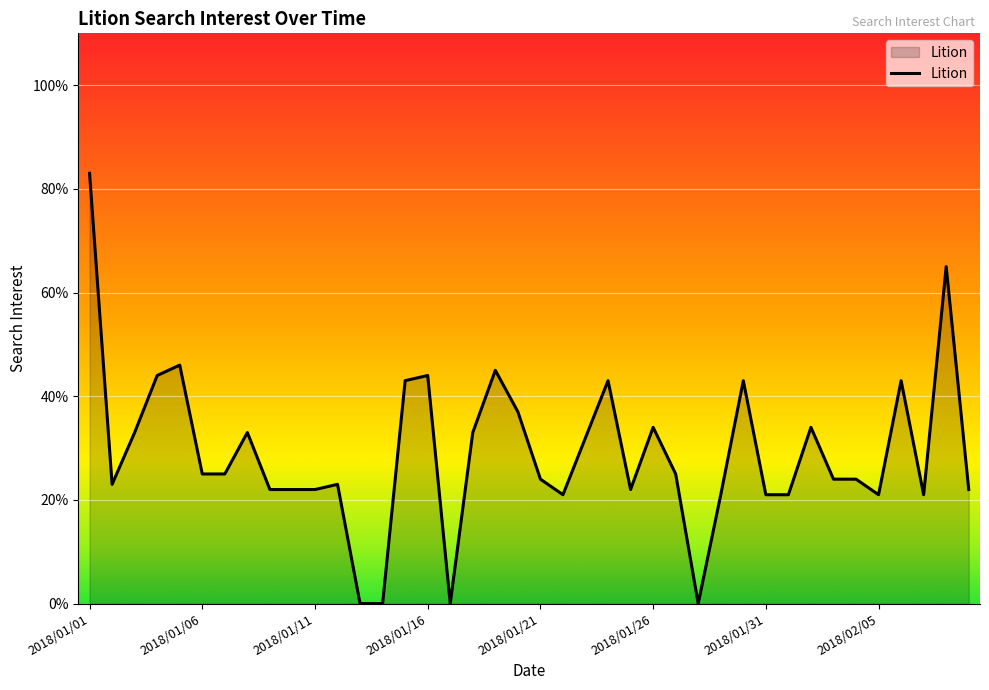

What is the maximum value shown in the chart?

83